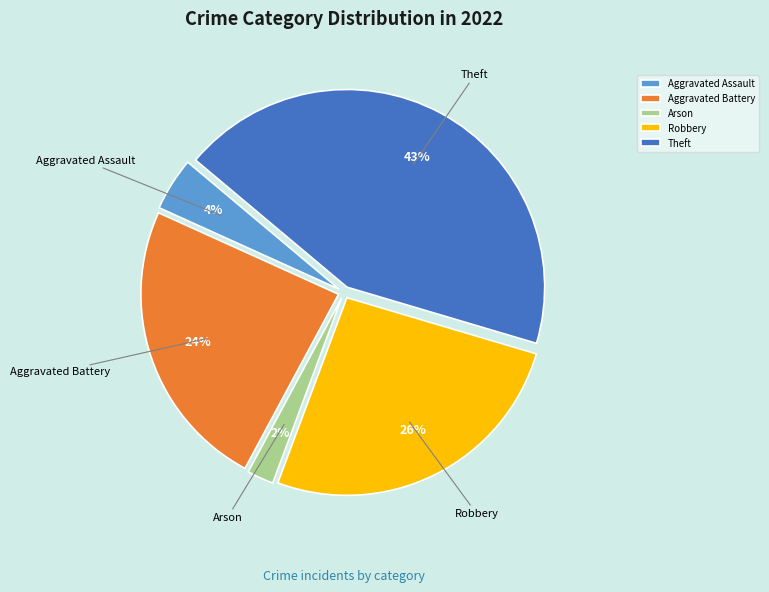

To the nearest percent, what is the difference between the Arson and Aggravated Battery slice percentages?

22%